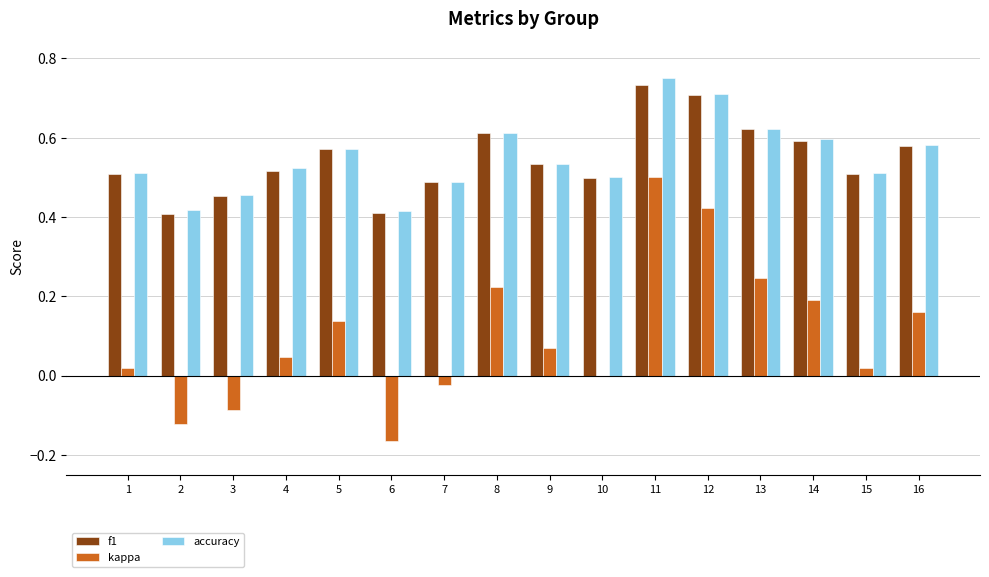

True or false: accuracy has a value of 0.5 at 12.

False